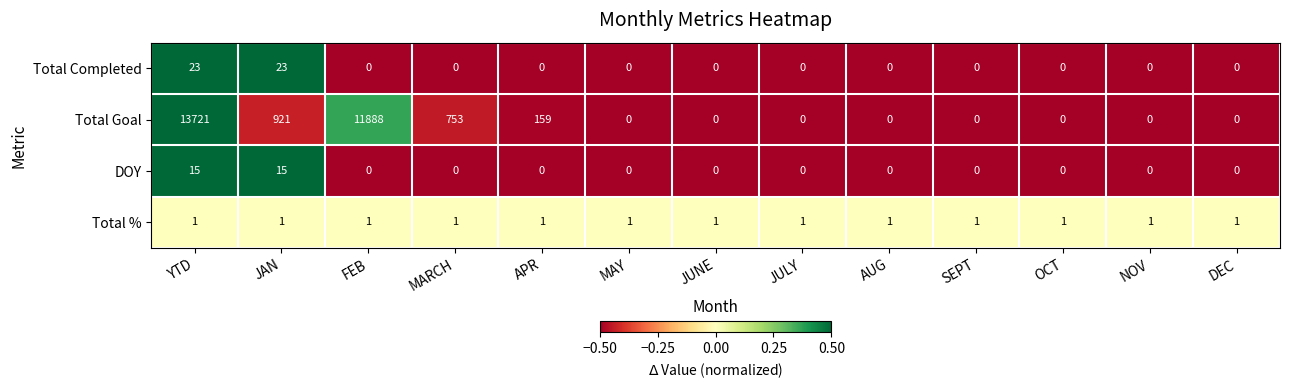

List the series in order of their peak value, lowest first.

Total %, DOY, Total Completed, Total Goal